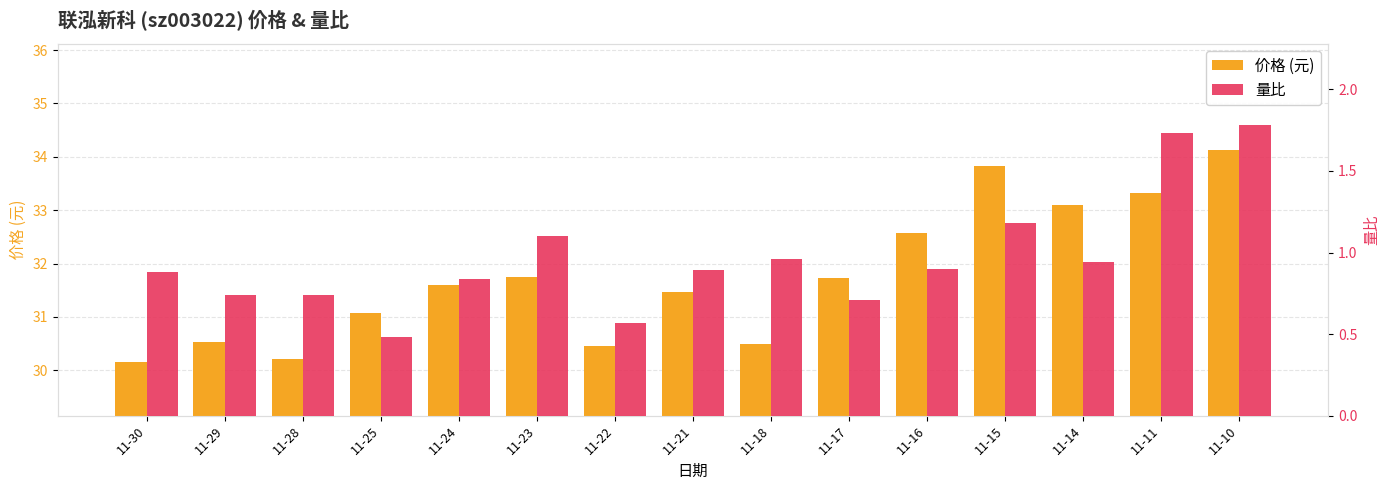

Is the value of 量比 at 11-14 greater than the value of 价格 (元) at 11-14?

No